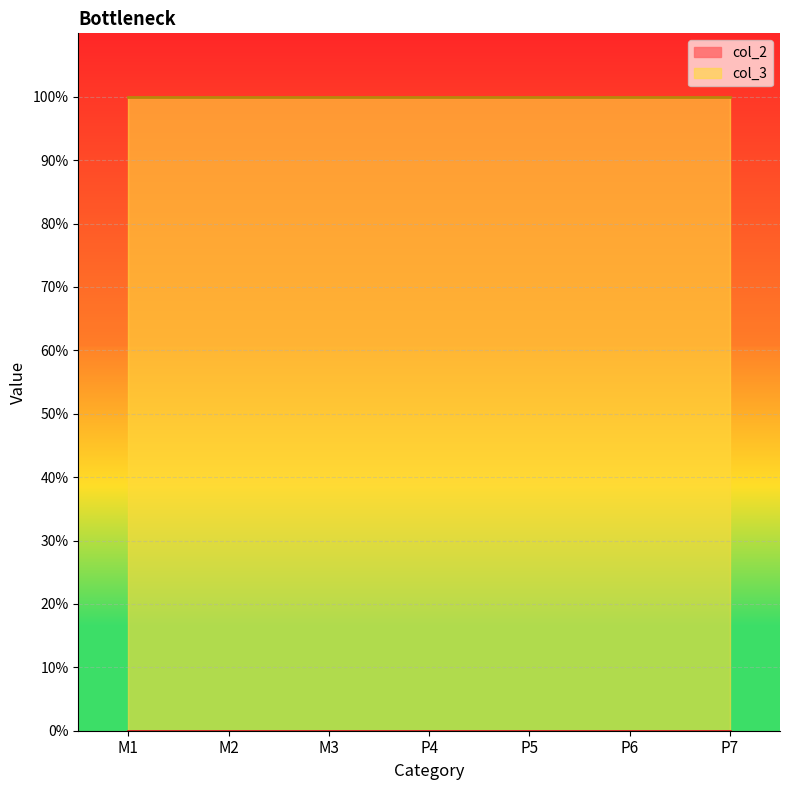

At which label is col_2 closest to 0?

M1